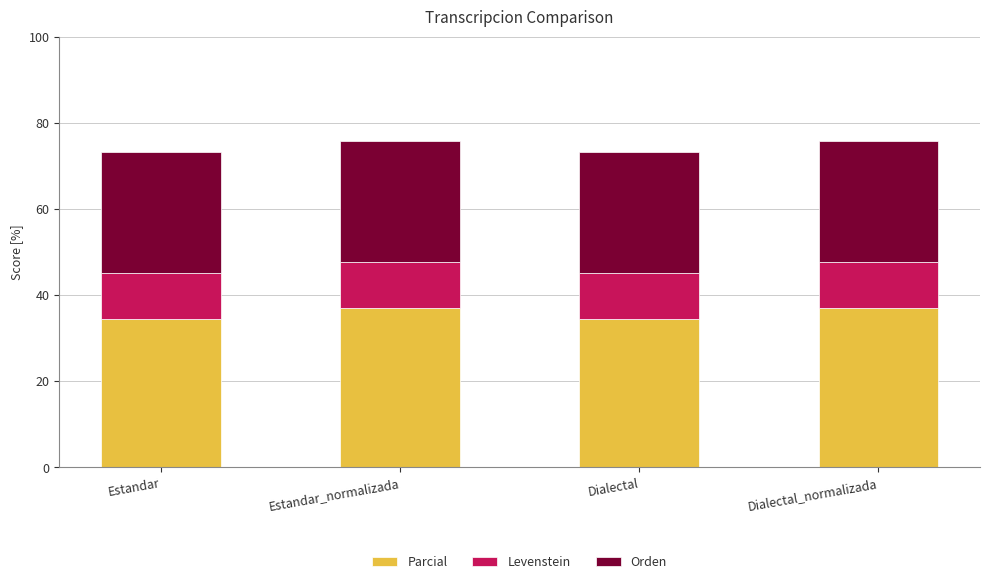

The Parcial series shows 12.6 at Estandar_normalizada. True or false?

False